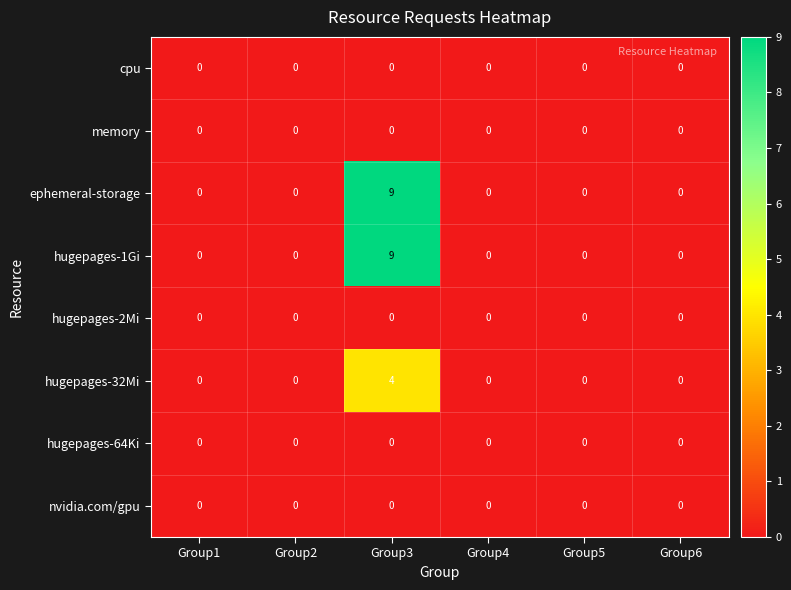

Count the hugepages-1Gi values in the range 0 to 1.

5